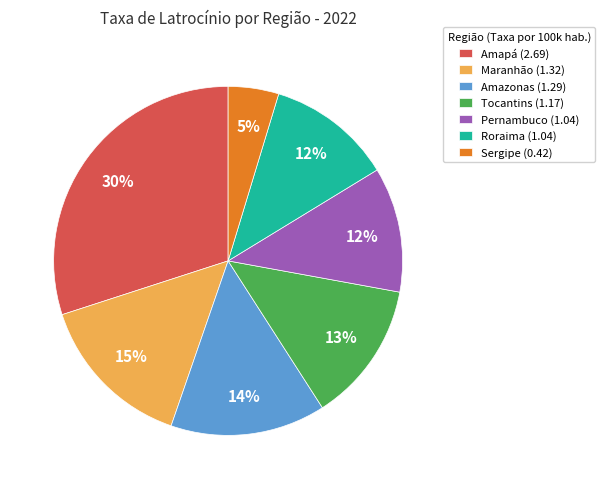

Is the sum of Pernambuco and Maranhão greater than half?

No